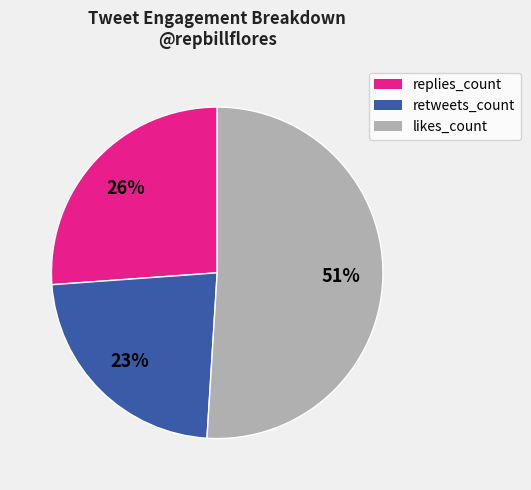

Which has a higher value, likes_count or replies_count?

likes_count